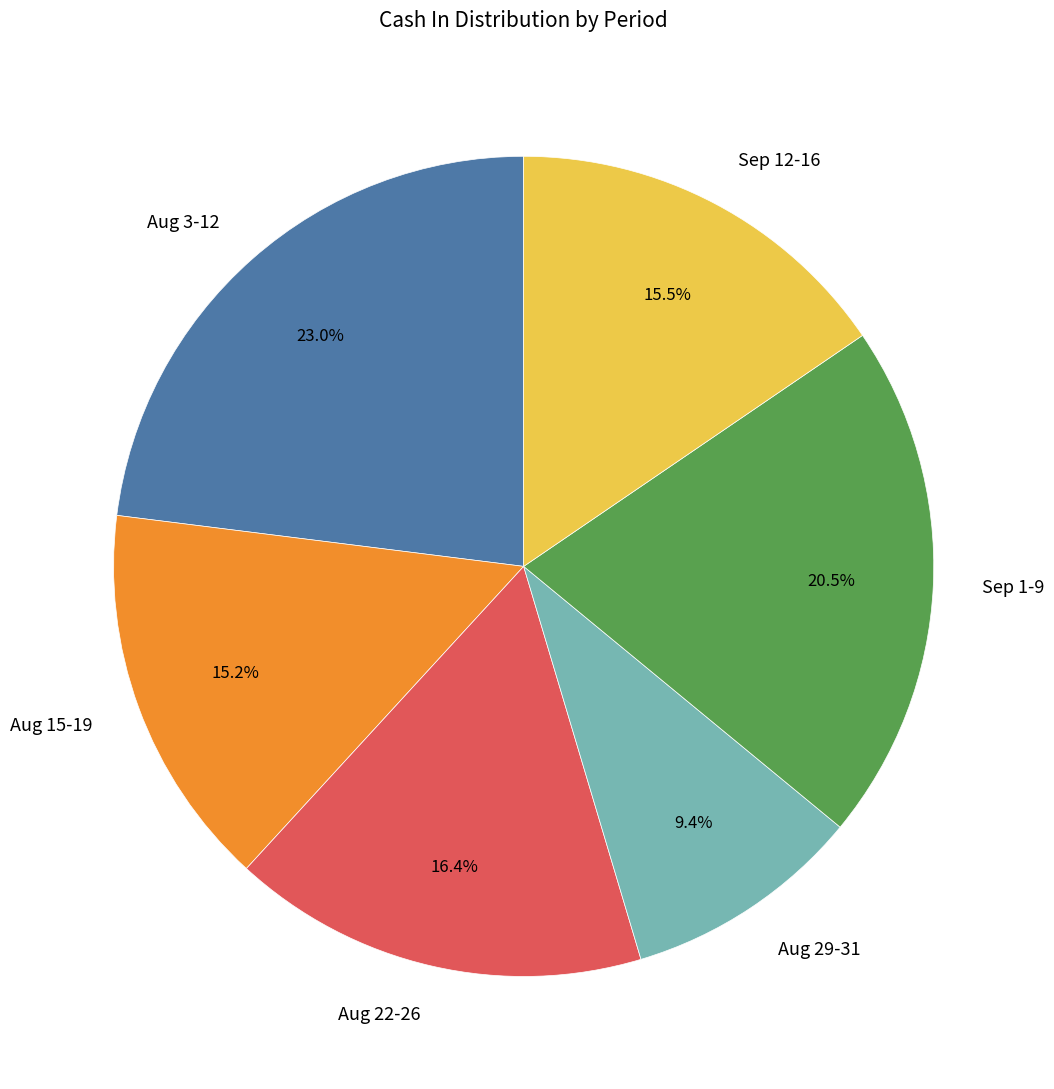

Do Aug 3-12 and Sep 1-9 together represent more than half of the pie?

No